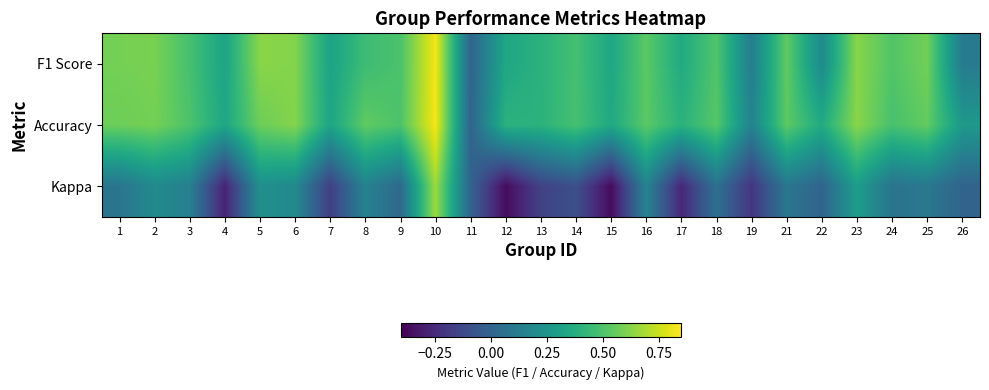

Reading left to right, what are all the values shown in this chart?

F1 Score: 1=0.6	2=0.6	3=0.5	4=0.3	5=0.6	6=0.6	7=0.3	8=0.5	9=0.5	10=0.8	11=0.0	12=0.3	13=0.4	14=0.5	15=0.3	16=0.5	17=0.4	18=0.5	19=0.1	21=0.5	22=0.2	23=0.6	24=0.5	25=0.6	26=0.1
Accuracy: 1=0.6	2=0.6	3=0.5	4=0.3	5=0.6	6=0.6	7=0.3	8=0.5	9=0.5	10=0.8	11=0.0	12=0.4	13=0.4	14=0.5	15=0.4	16=0.5	17=0.4	18=0.5	19=0.2	21=0.5	22=0.4	23=0.6	24=0.5	25=0.6	26=0.3
Kappa: 1=0.1	2=0.2	3=0.1	4=-0.3	5=0.2	6=0.2	7=-0.2	8=0.2	9=0.0	10=0.7	11=0.0	12=-0.4	13=-0.2	14=-0.1	15=-0.4	16=0.2	17=-0.3	18=0.1	19=-0.2	21=0.1	22=0.0	23=0.3	24=0.1	25=0.1	26=0.0